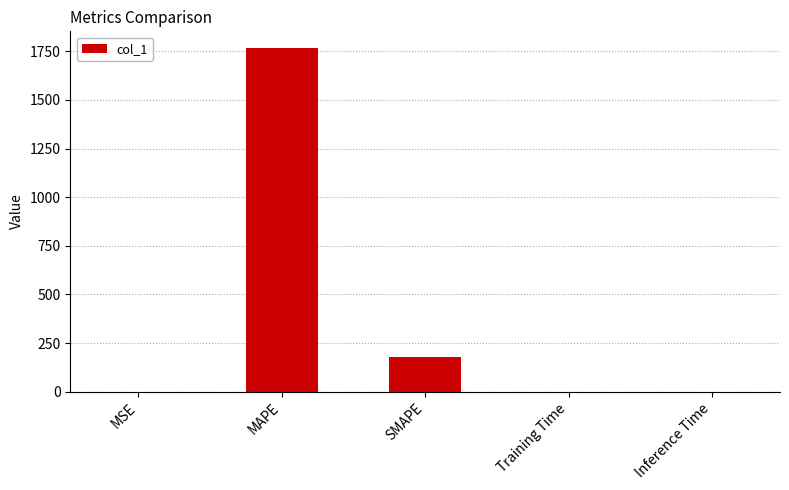

What is the change in value from MAPE to SMAPE?

-1584.5